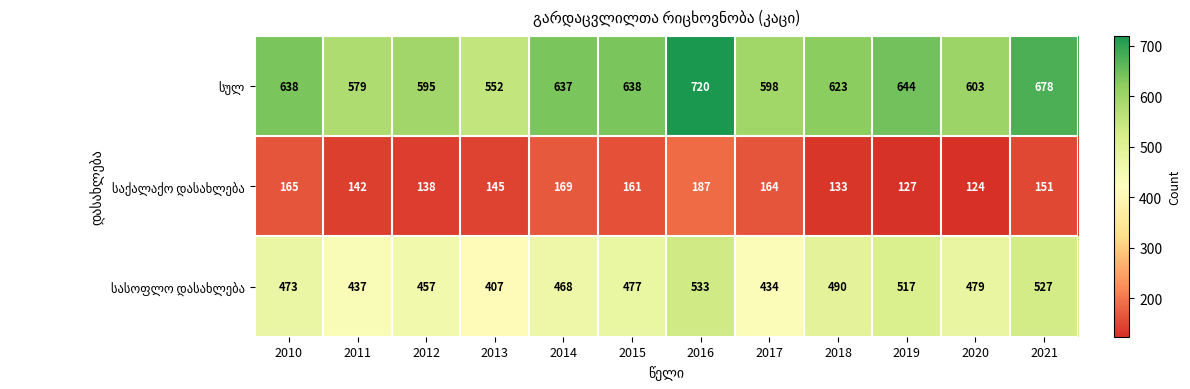

What is the maximum value shown in the chart?

720